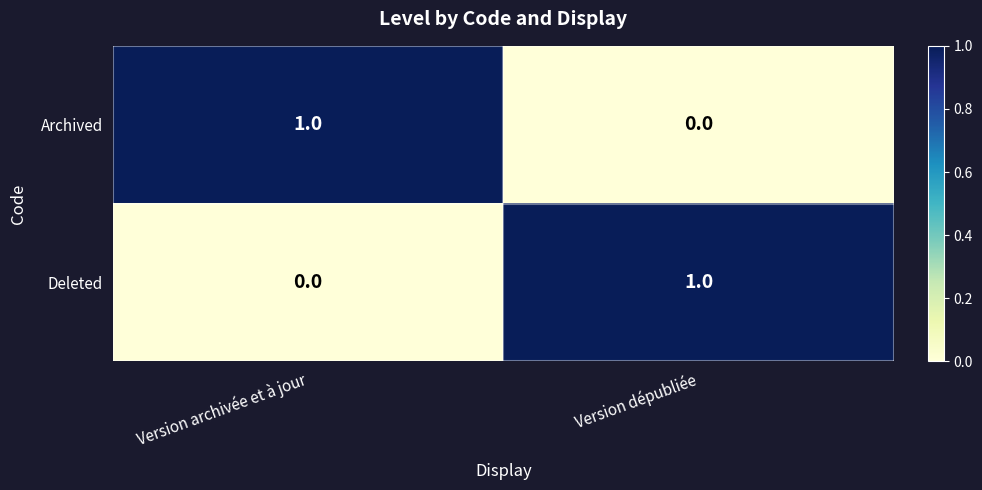

What is the greatest value displayed?

1